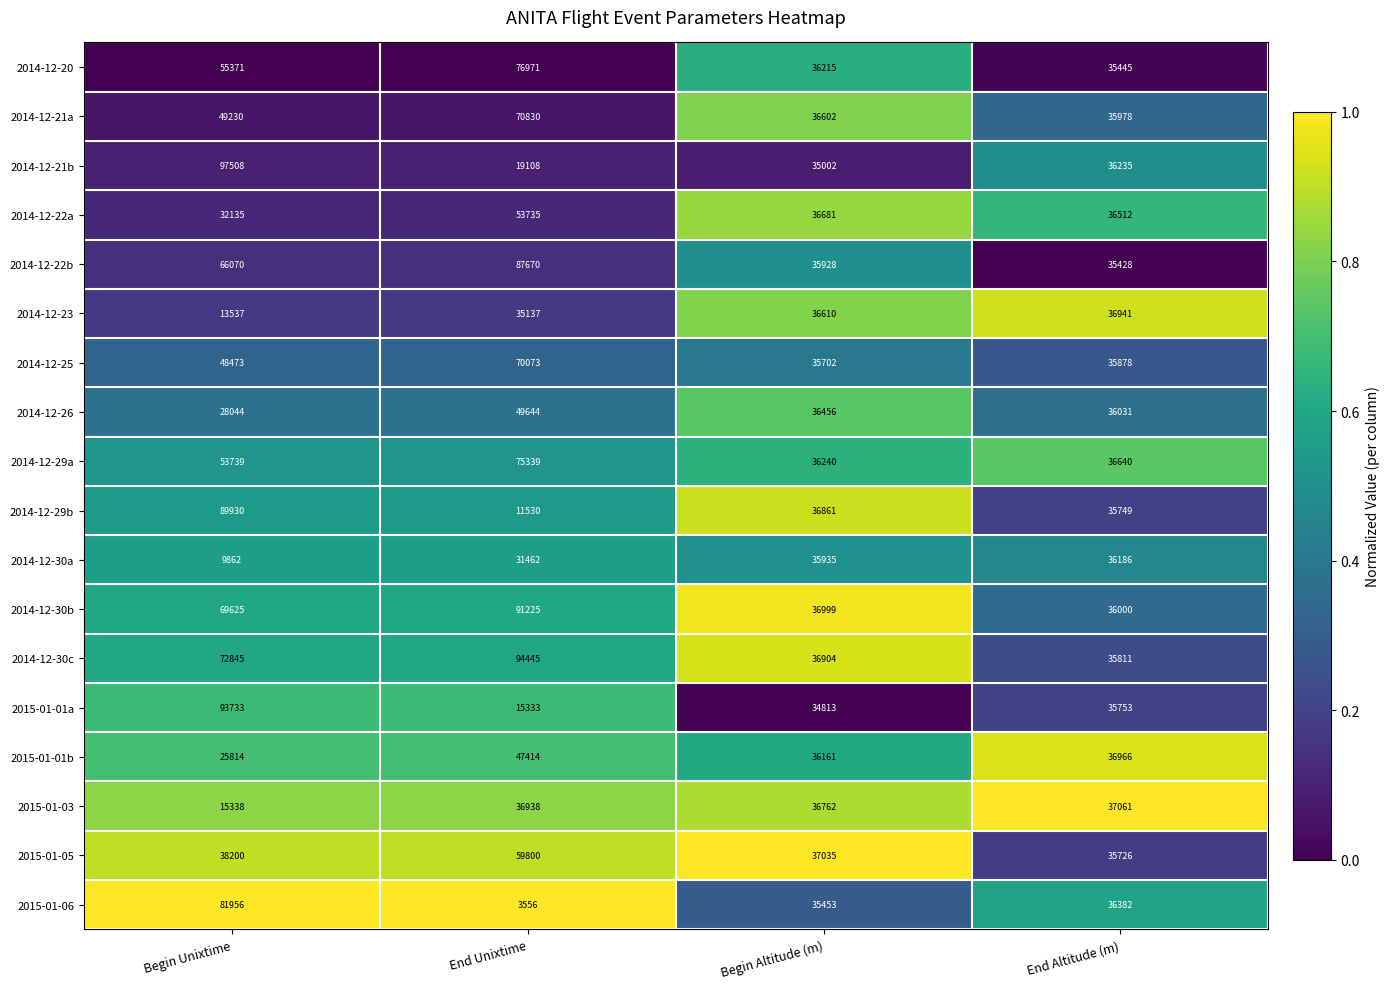

True or false: 2015-01-01b has a value of 45978 at Begin Unixtime.

False